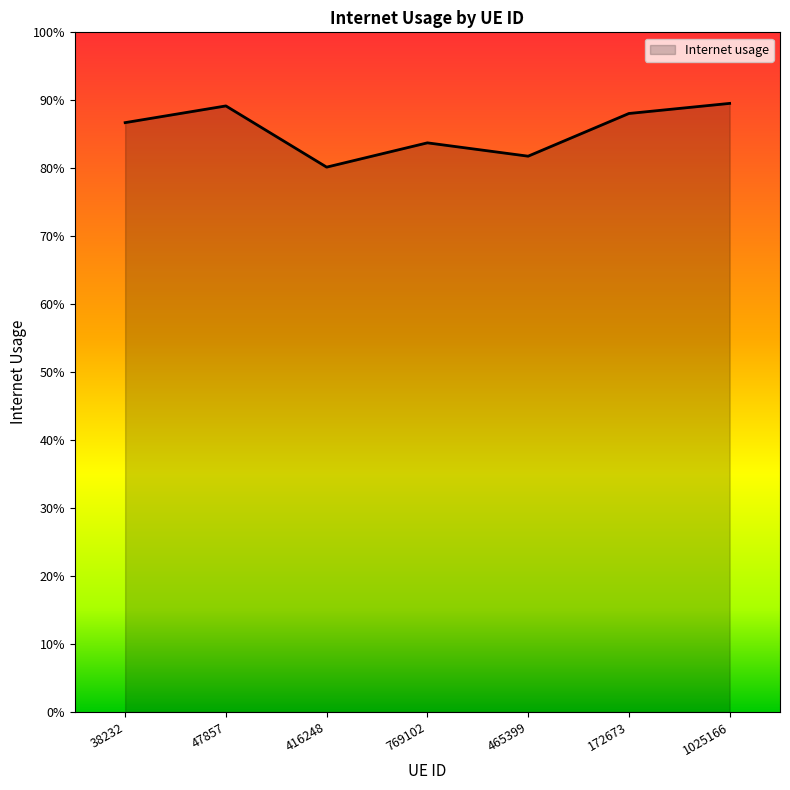

How many interior local peaks (higher than both neighbors) does the data have?

2